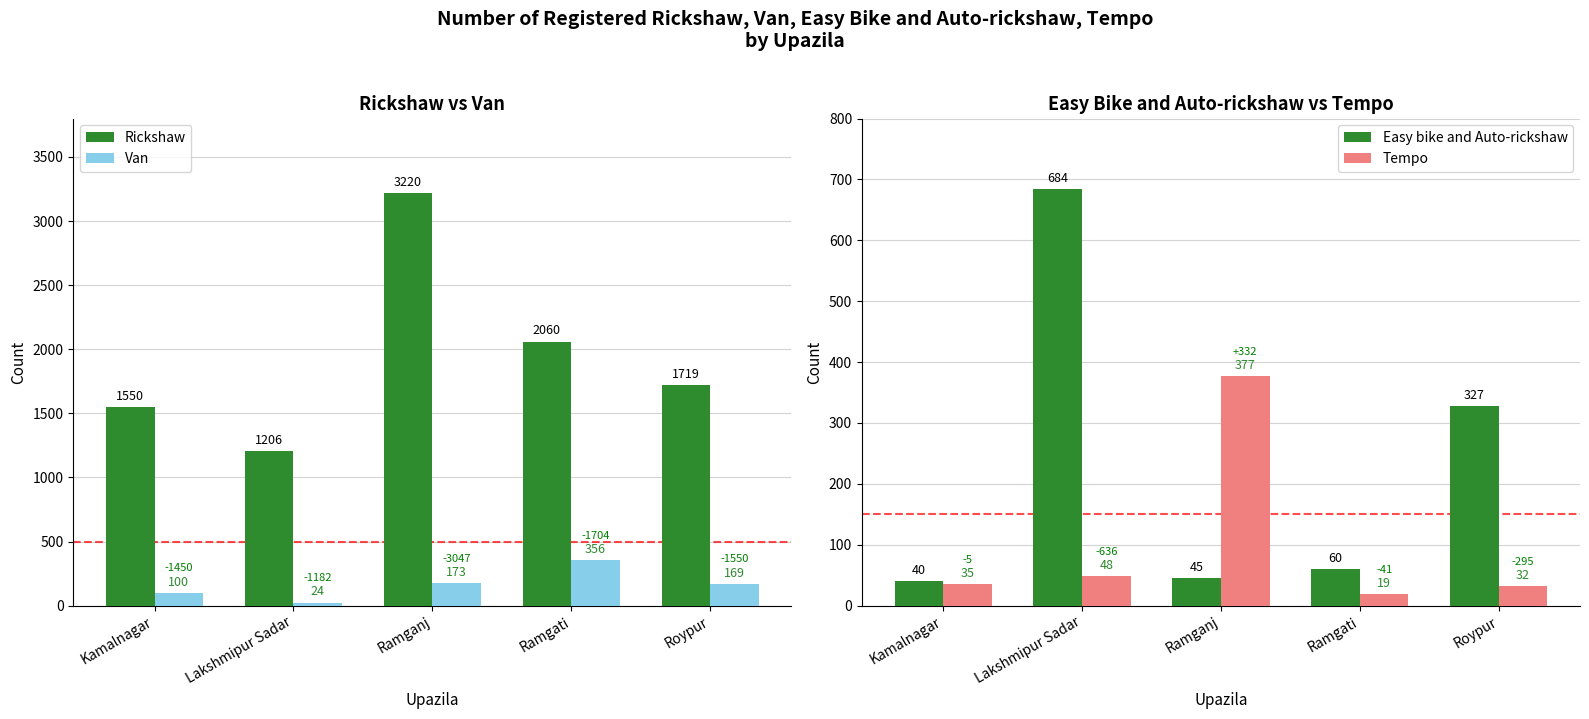

Reading left to right, transcribe all the data shown in this chart.

Rickshaw: Kamalnagar=1550	Lakshmipur Sadar=1206	Ramganj=3220	Ramgati=2060	Roypur=1719
Van: Kamalnagar=100	Lakshmipur Sadar=24	Ramganj=173	Ramgati=356	Roypur=169
Easy bike and Auto-rickshaw: Kamalnagar=40	Lakshmipur Sadar=684	Ramganj=45	Ramgati=60	Roypur=327
Tempo: Kamalnagar=35	Lakshmipur Sadar=48	Ramganj=377	Ramgati=19	Roypur=32